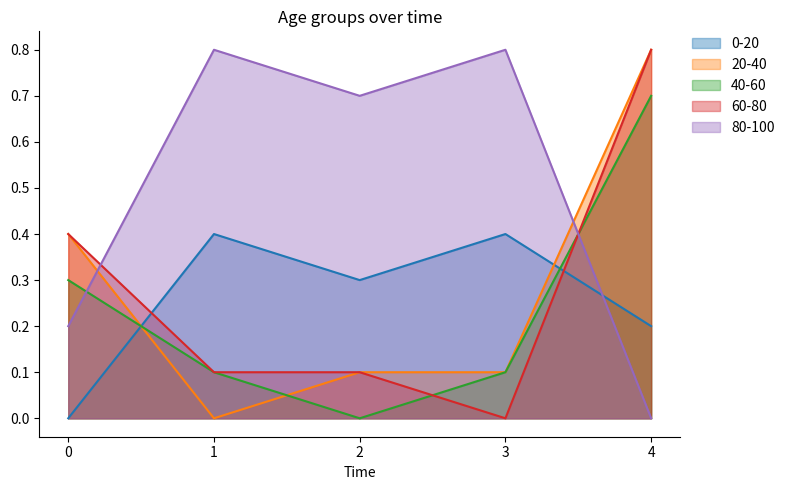

Which category has the lowest value in the 1 series?

1